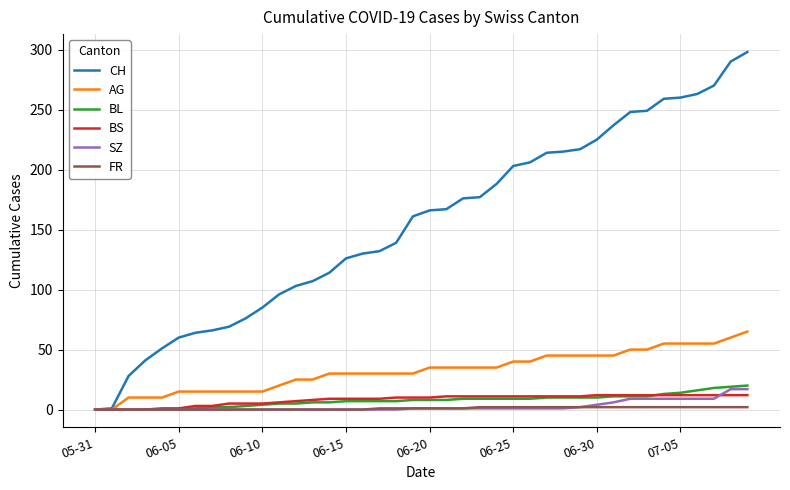

Which series has the largest total across all categories?

CH